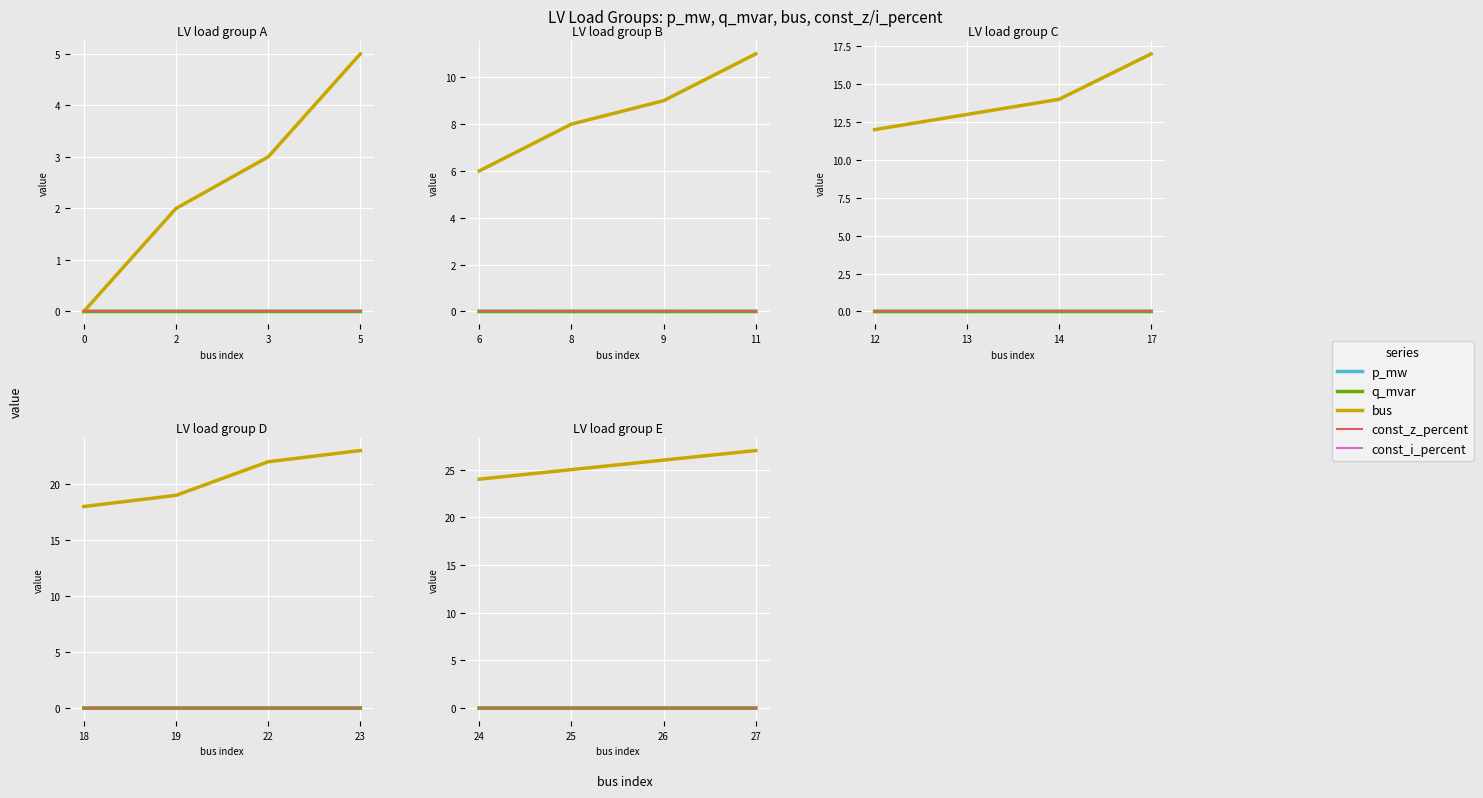

What is the value of the bus point at the 3rd from the left?

26.0